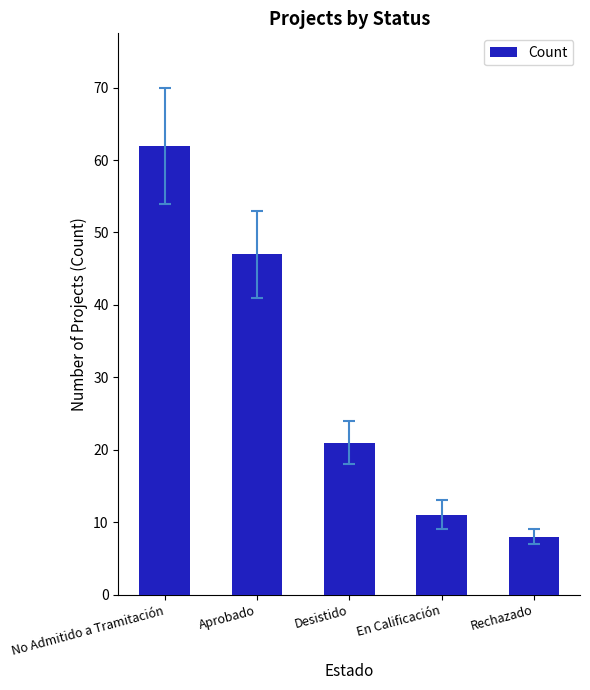

What is the difference between the maximum and minimum values?

54